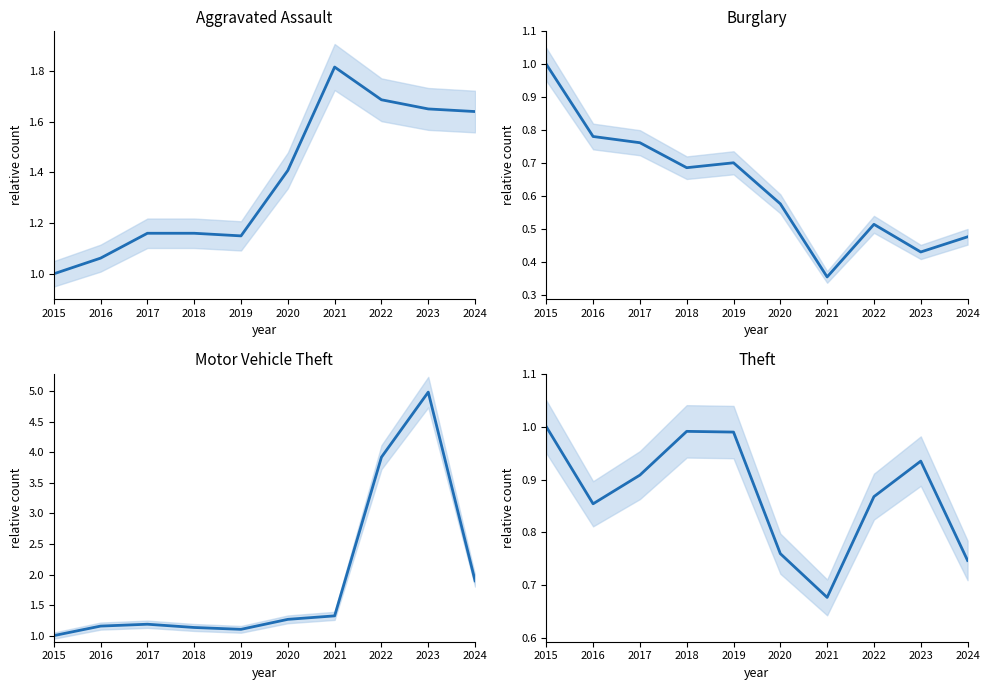

True or false: Theft and Burglary intersect in this chart.

False